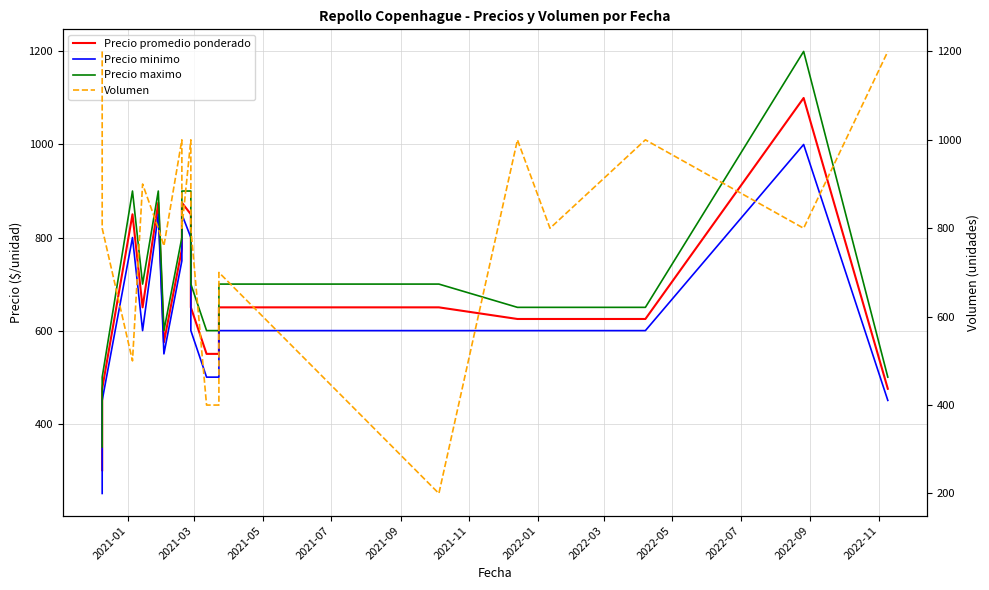

What is the value of the Precio promedio ponderado point at the 11th from the left?

550